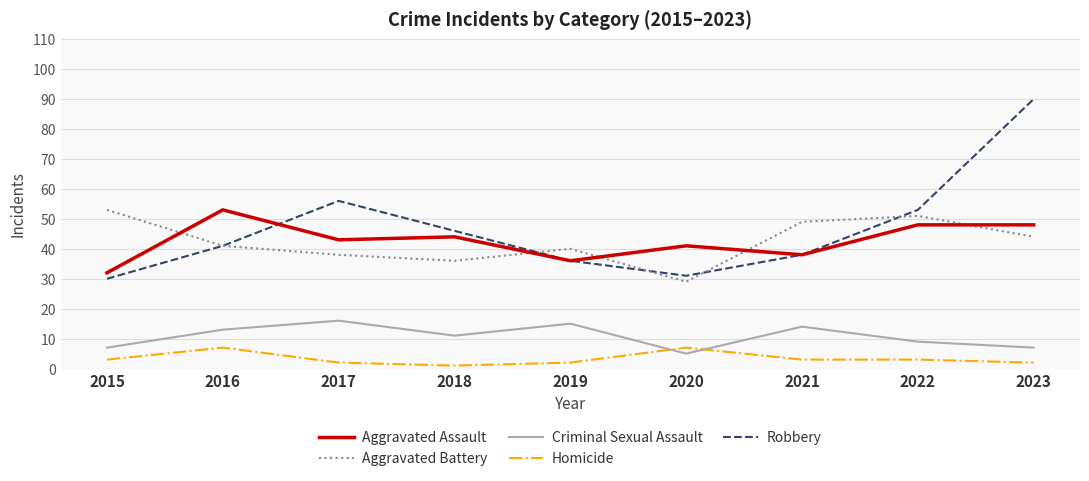

What is the difference between the maximum and minimum values in the Aggravated Battery series?

24